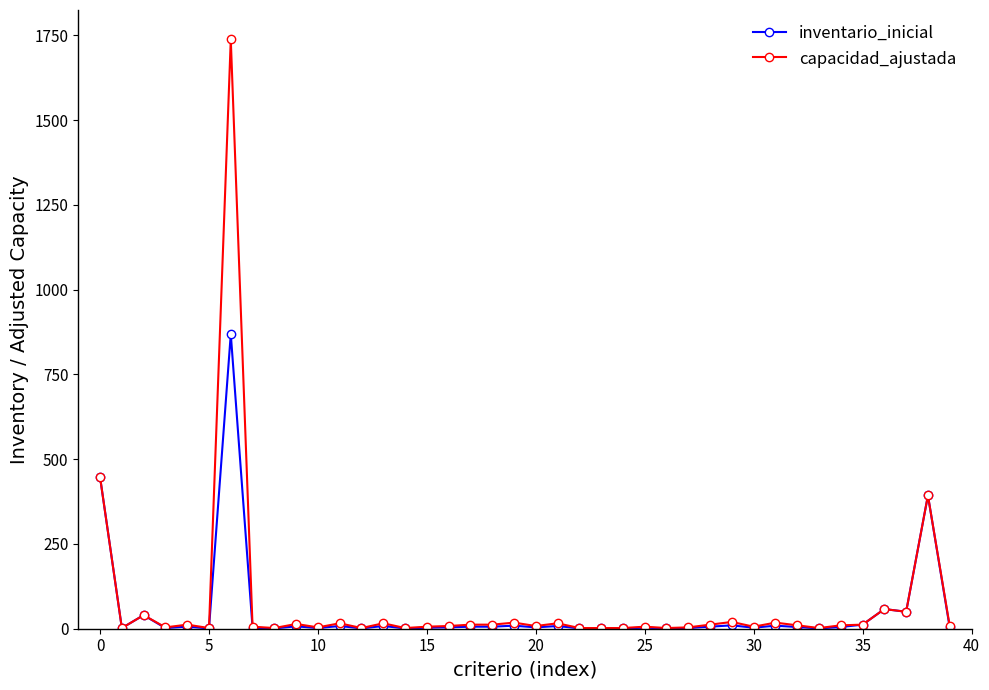

Which series has the largest range (max minus min)?

capacidad_ajustada